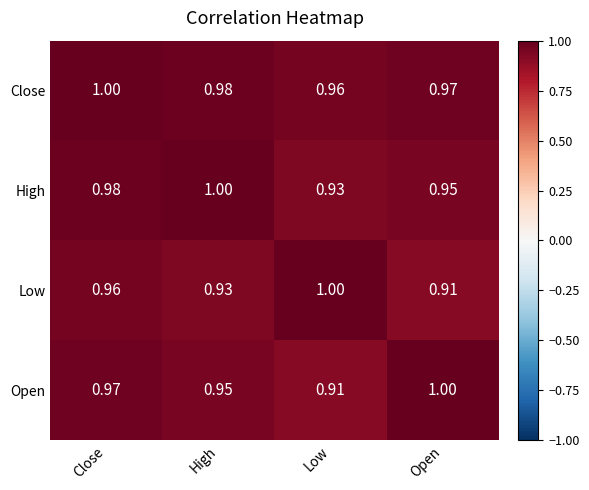

Which category has the lowest value in the Open series?

Low